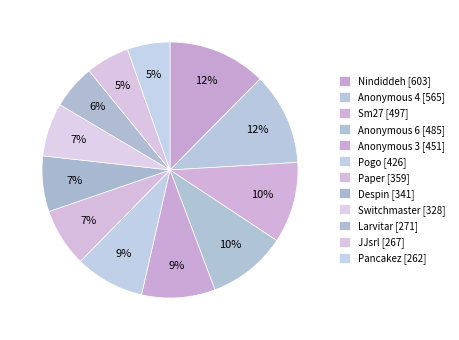

How much of the chart is everything except Pogo?

91.2%